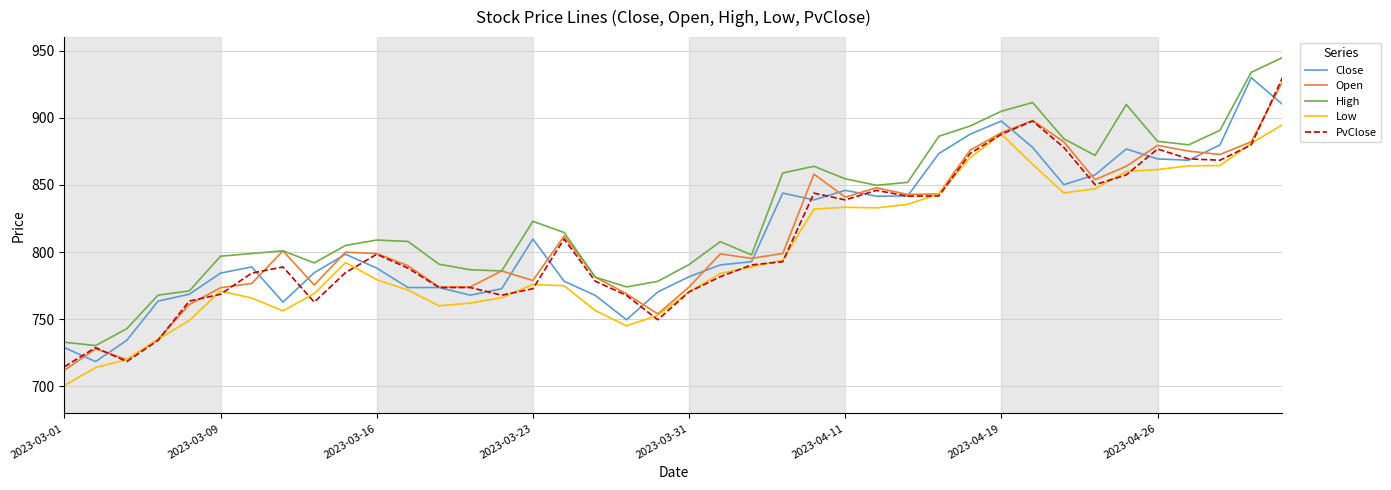

Which series has the largest total across all categories?

High